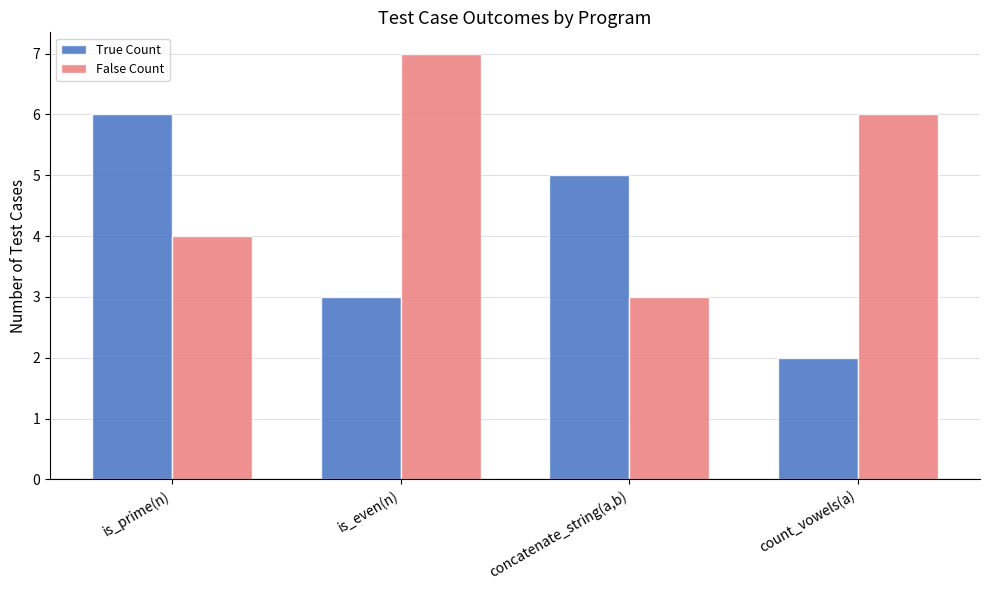

How many groups of bars are there?

4